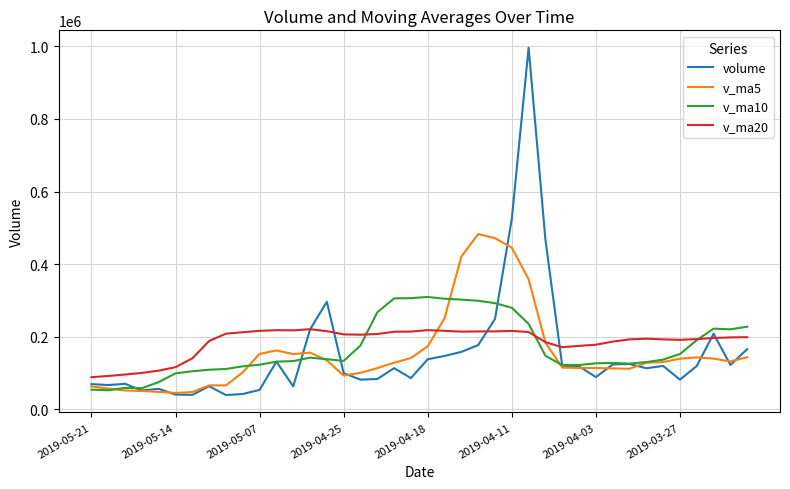

What is the lowest value of the v_ma20 series?

88083.5